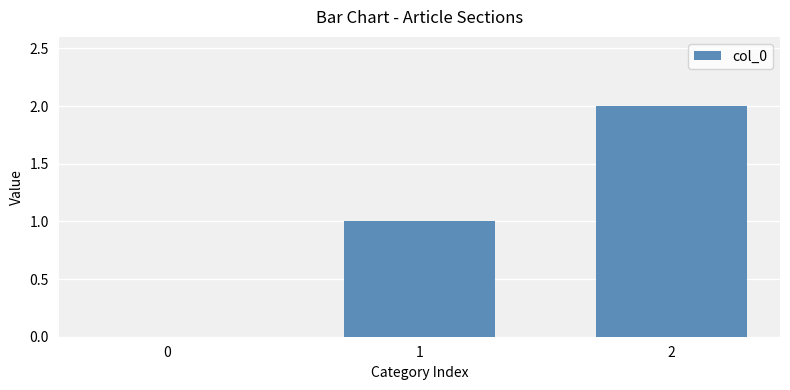

How many values are between 0 and 2?

3